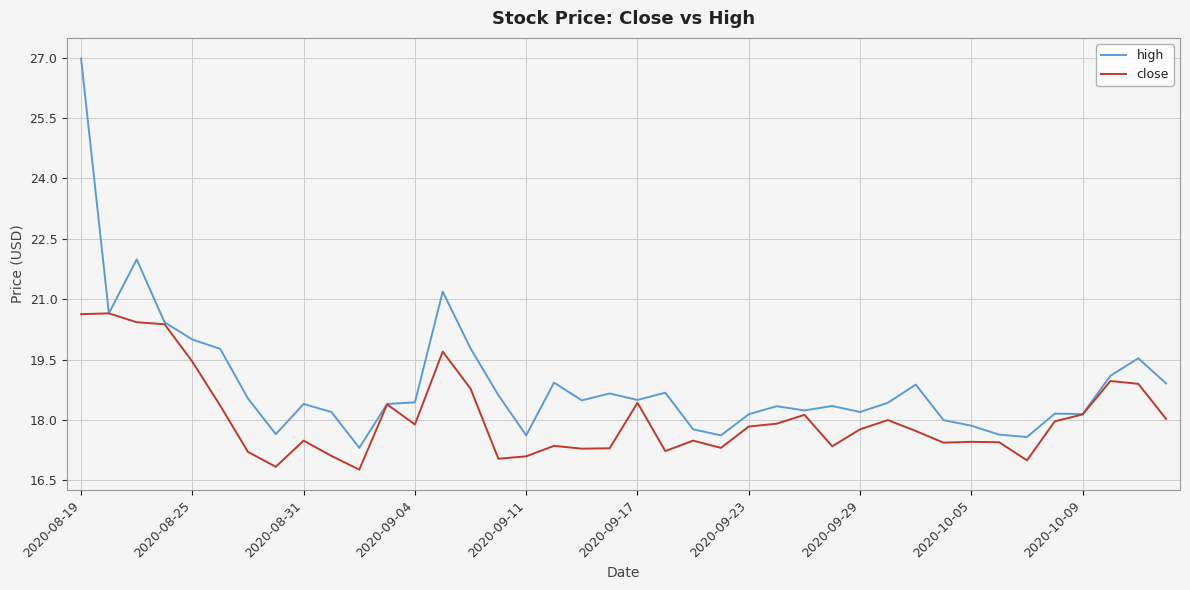

What is the minimum value for close?

16.8